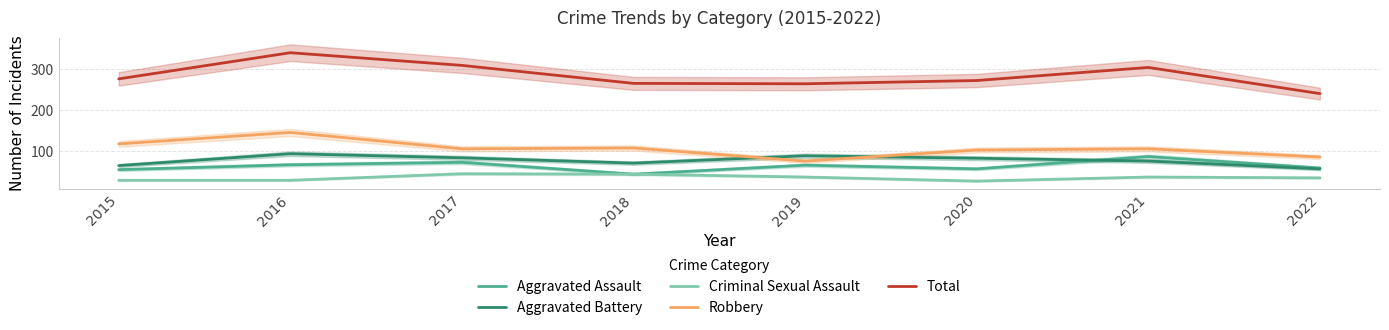

At how many categories does at least one series exceed 135?

8